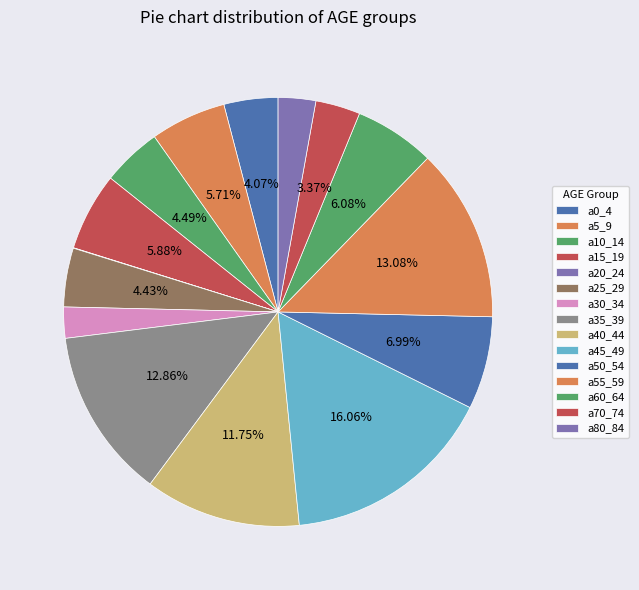

Rank the categories by value from highest to lowest.

a45_49, a55_59, a35_39, a40_44, a50_54, a60_64, a15_19, a5_9, a10_14, a25_29, a0_4, a70_74, a80_84, a30_34, a20_24